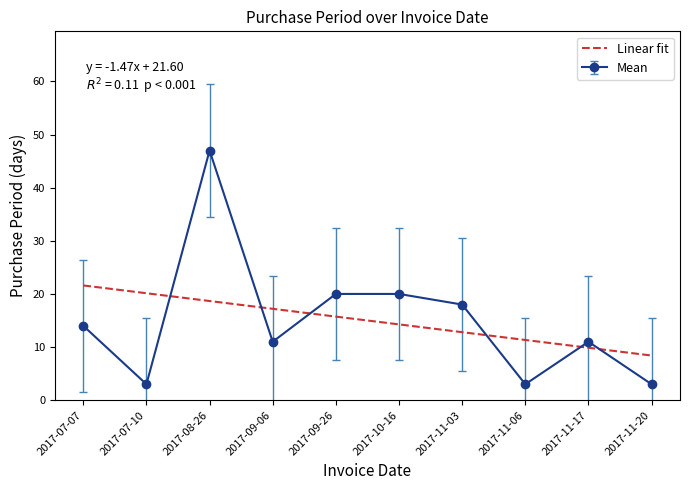

How many distinct data groups are displayed?

2